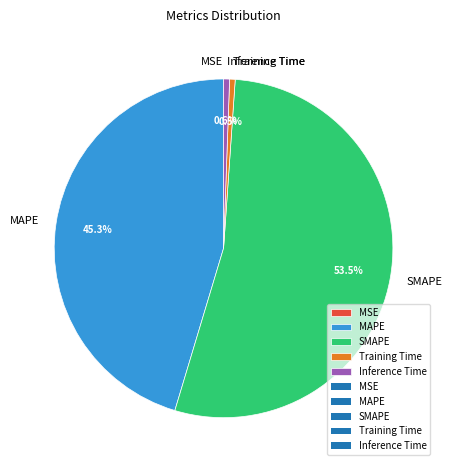

Combined, do Training Time and Inference Time account for over 50%?

No